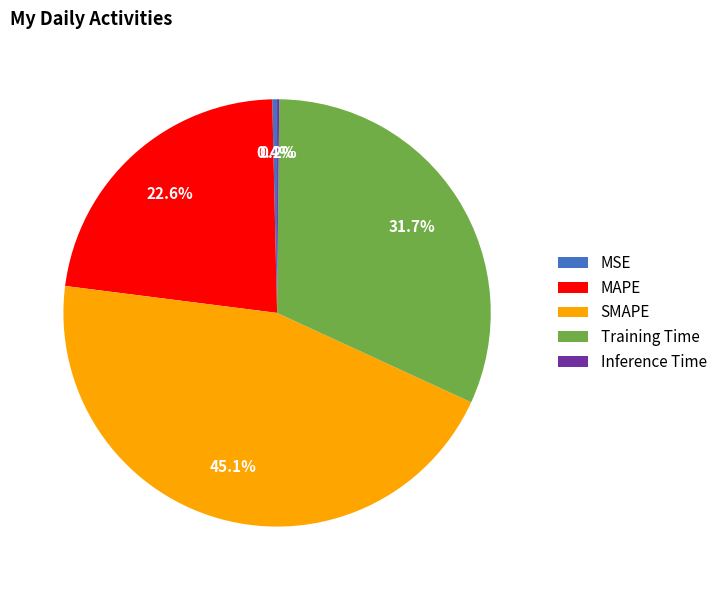

The SMAPE slice represents 45% of the pie. True or false?

True